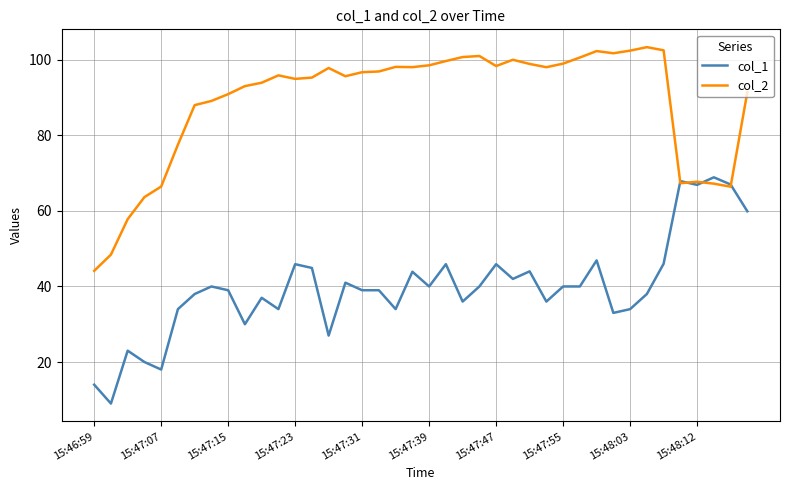

What is the minimum value for col_2?

44.1